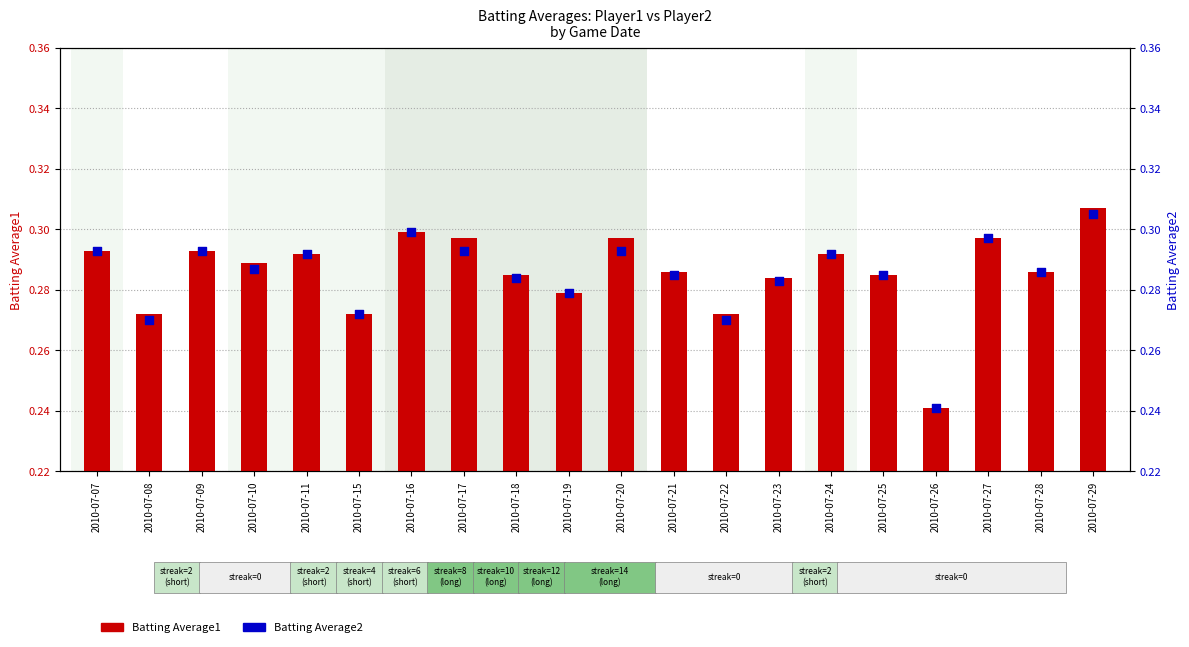

At which category is the sum across all series the highest?

2010-07-29